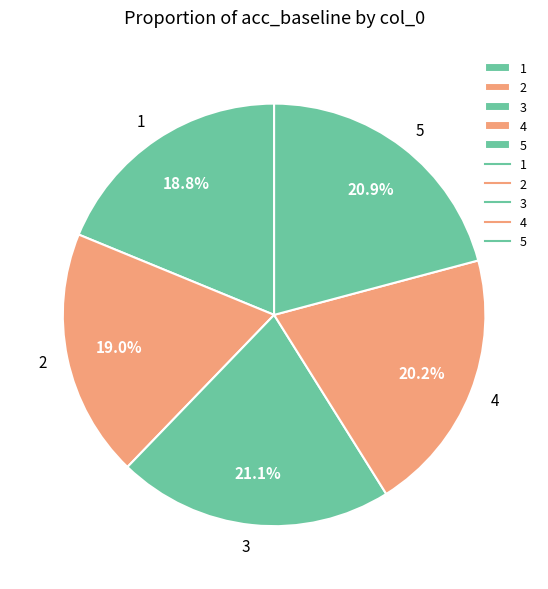

Does any single category account for the majority?

No